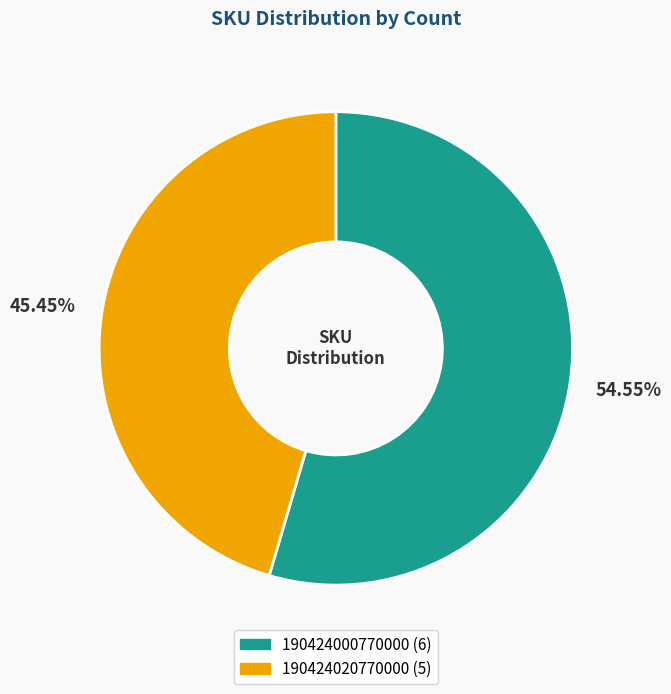

Does 190424020770000 account for over 50% of the chart?

No